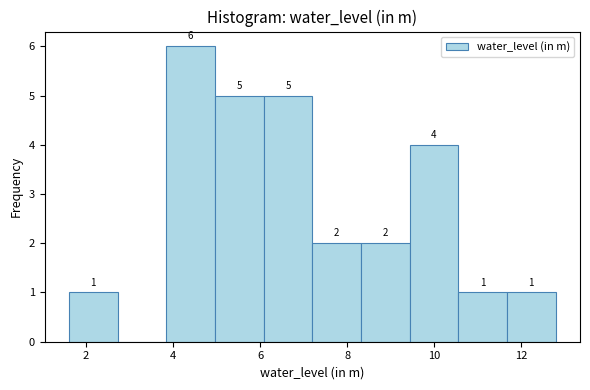

Over which range of the x-axis is the bar tallest?

3.8 to 5.0